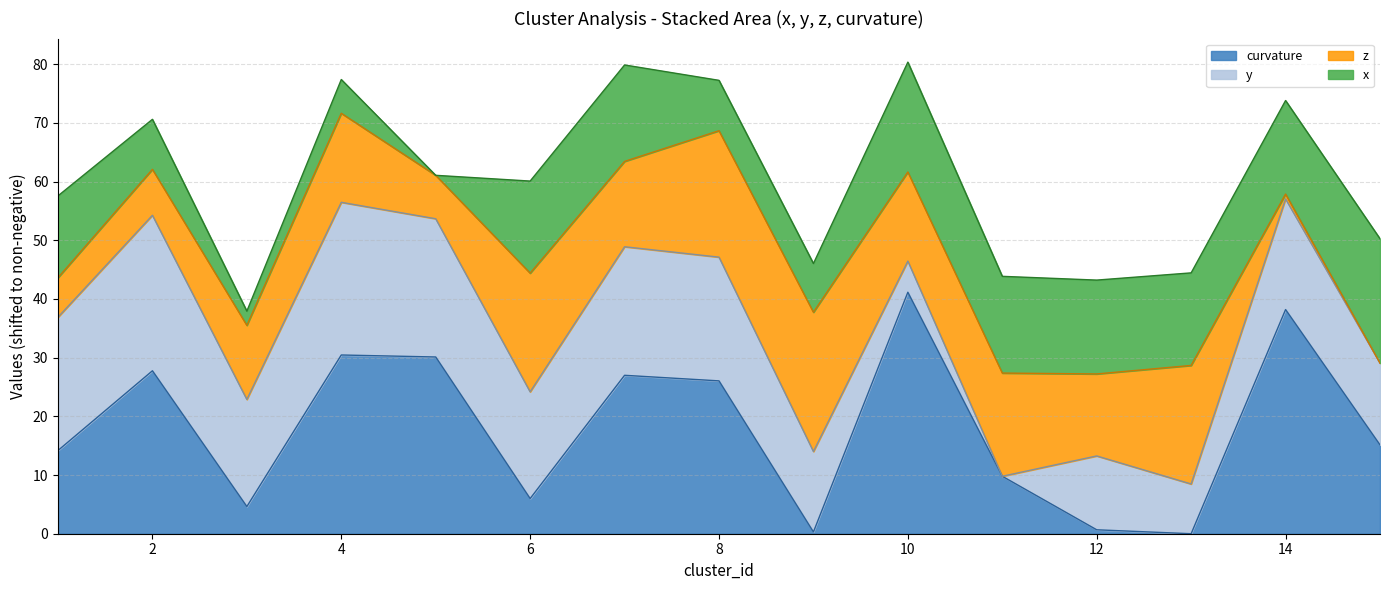

Is the value of z at 5 greater than the value of x at 10?

No